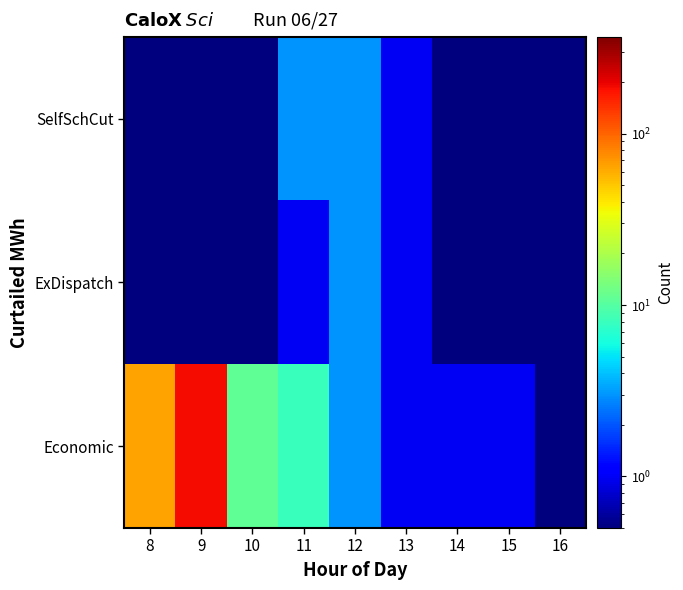

Reading right to left, what are all the values shown in this chart?

Economic: 16=0.1	15=1.0	14=1.0	13=1.0	12=3.0	11=8.0	10=11.0	9=184.0	8=65.0
ExDispatch: 16=0.1	15=0.1	14=0.1	13=1.0	12=3.0	11=1.0	10=0.1	9=0.1	8=0.1
SelfSchCut: 16=0.1	15=0.1	14=0.1	13=1.0	12=3.0	11=3.0	10=0.1	9=0.1	8=0.1